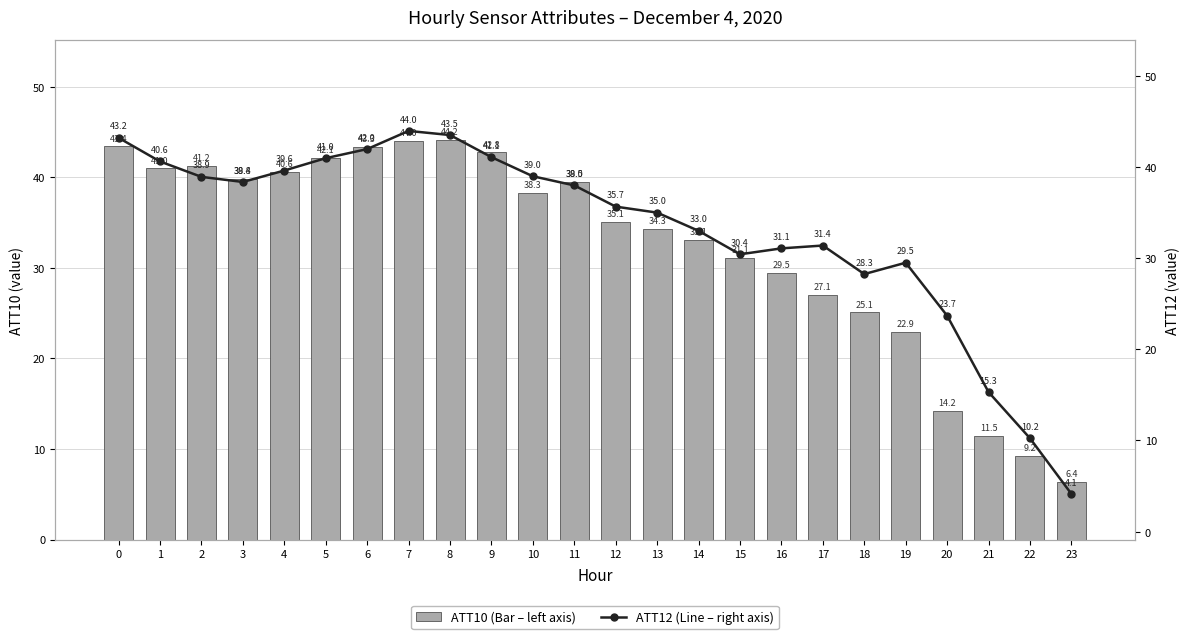

What is the difference between the ATT12 values at 6 and 21?

26.7